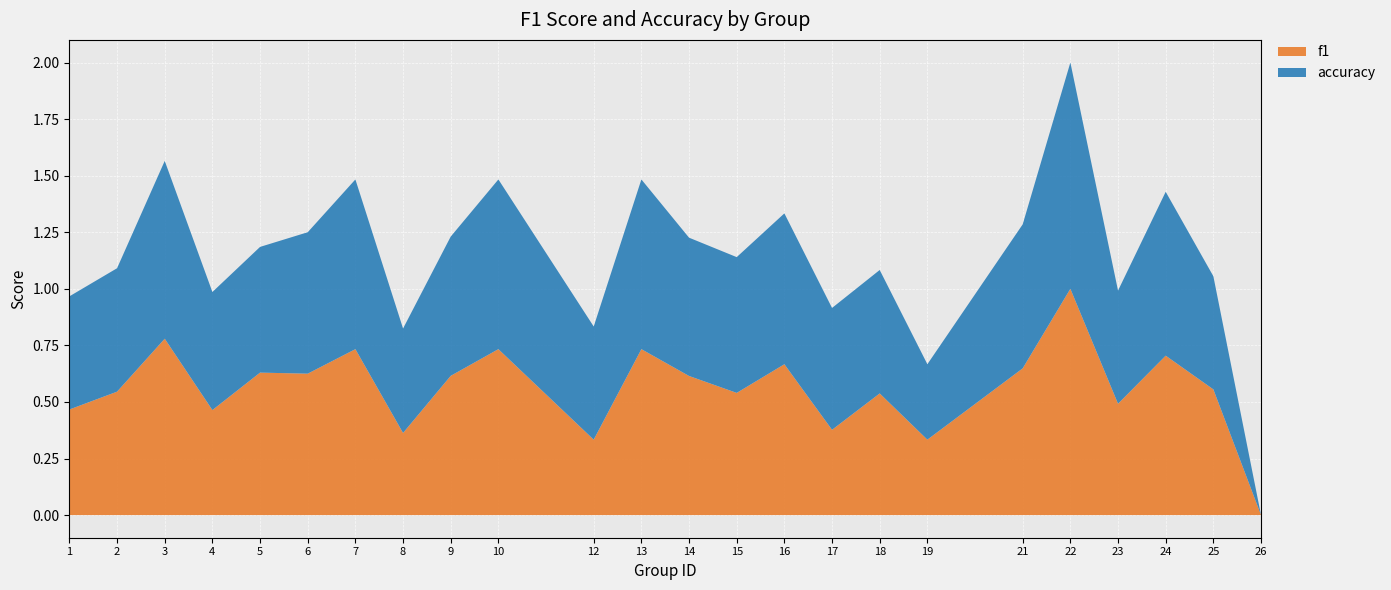

Reading left to right, transcribe all the data shown in this chart.

f1: 0.5	0.5	0.8	0.5	0.6	0.6	0.7	0.4	0.6	0.7	0.3	0.7	0.6	0.5	0.7	0.4	0.5	0.3	0.6	1.0	0.5	0.7	0.6	0.0
accuracy: 0.5	0.5	0.8	0.5	0.6	0.6	0.8	0.5	0.6	0.8	0.5	0.8	0.6	0.6	0.7	0.5	0.5	0.3	0.6	1.0	0.5	0.7	0.5	0.0